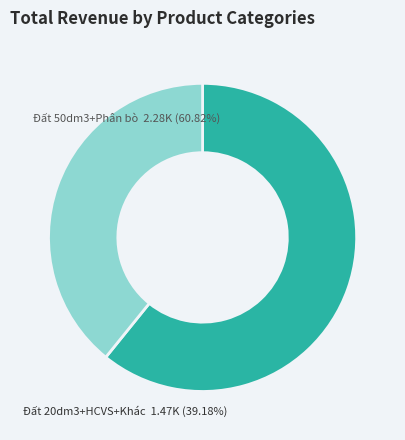

True or false: Phân bò 3dm (NV01+NV07+NV09+NV10+NV26) accounts for 4% of the total.

False